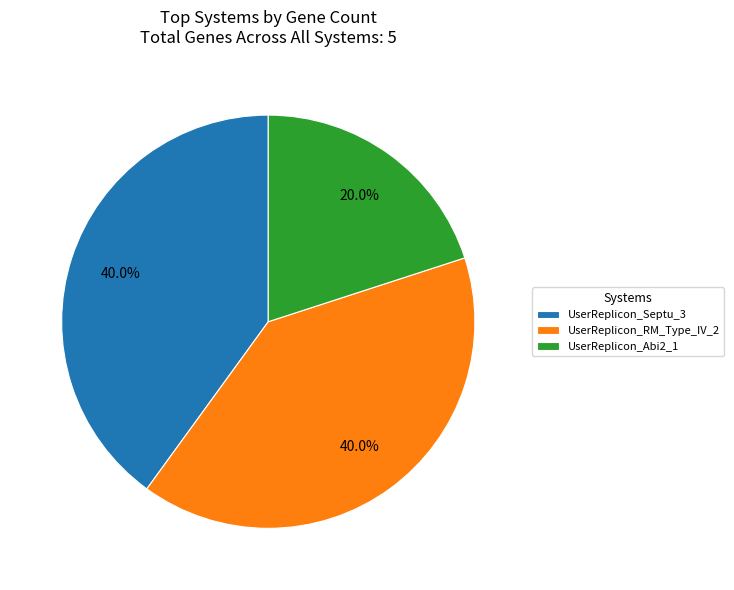

Does UserReplicon_RM_Type_IV_2 account for over 50% of the chart?

No